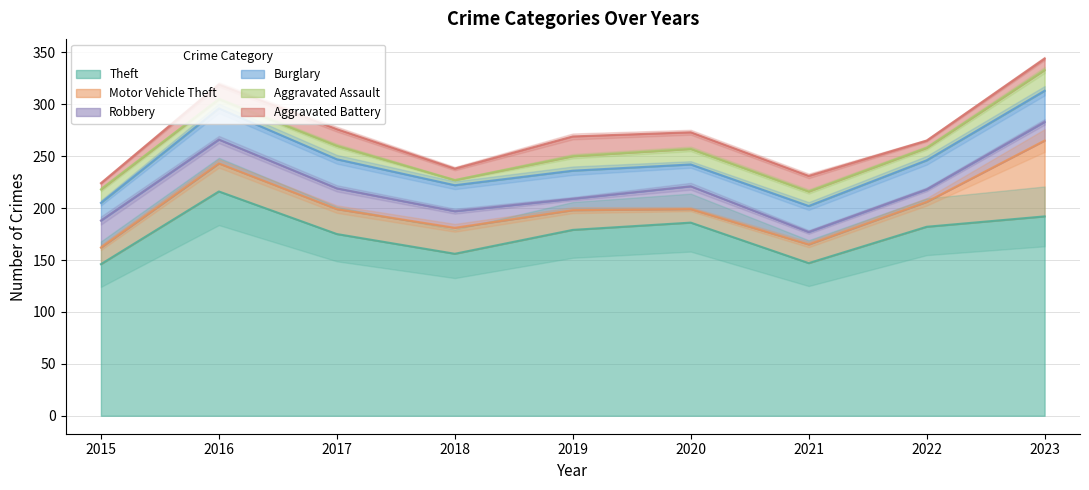

Where does the Aggravated Battery series first go above 14?

2017